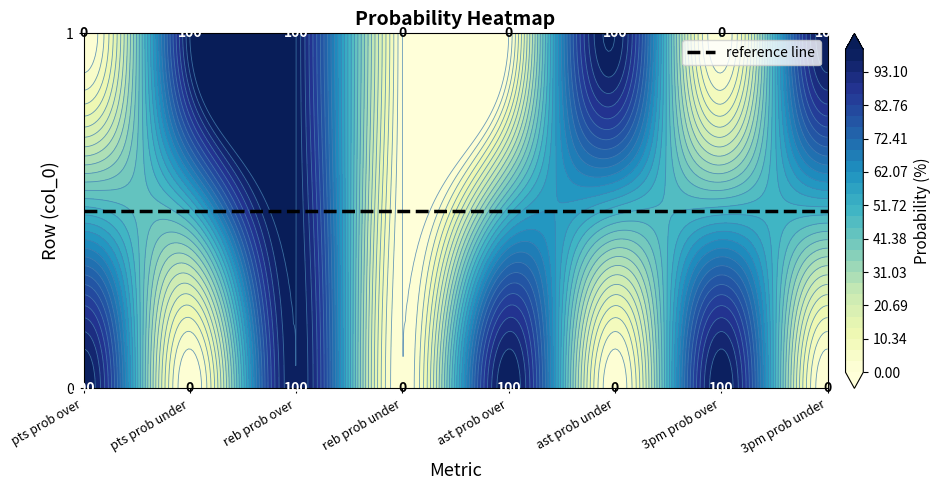

At 1, list the series in order from largest to smallest.

pts prob under, reb prob over, ast prob under, 3pm prob under, pts prob over, reb prob under, ast prob over, 3pm prob over